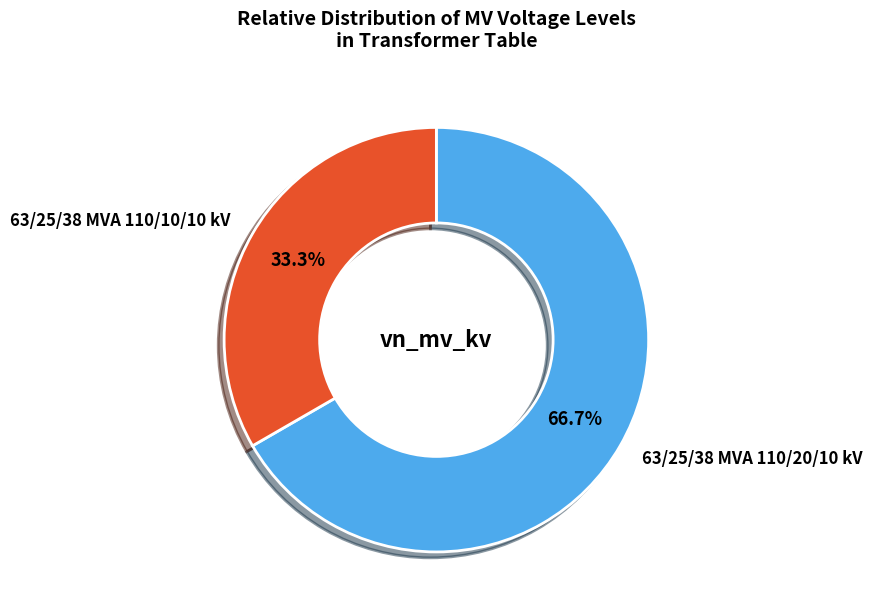

Which category accounts for the majority?

63/25/38 MVA 110/20/10 kV